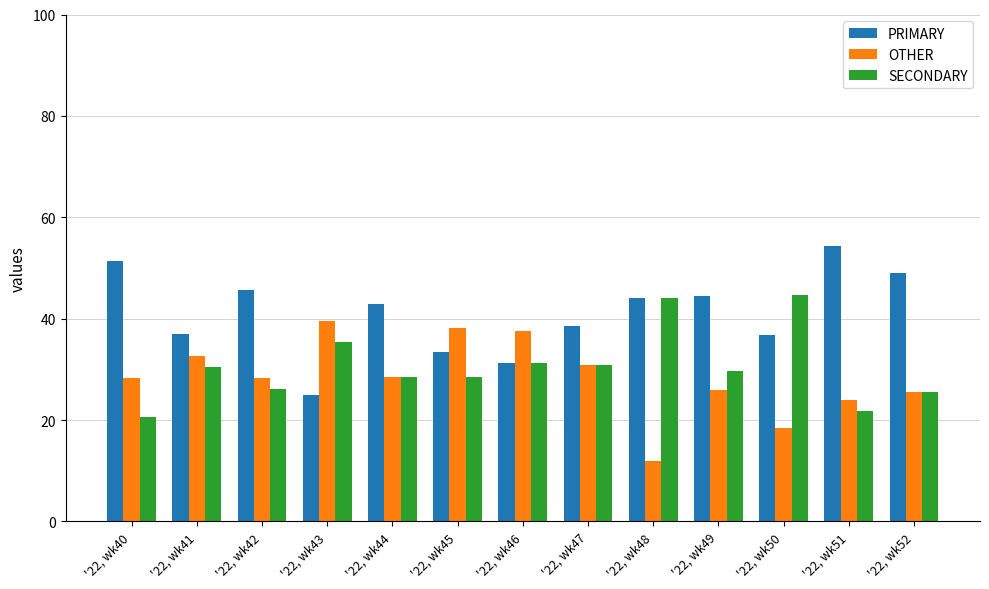

What is the difference between the highest and lowest values at '22, wk45?

9.5